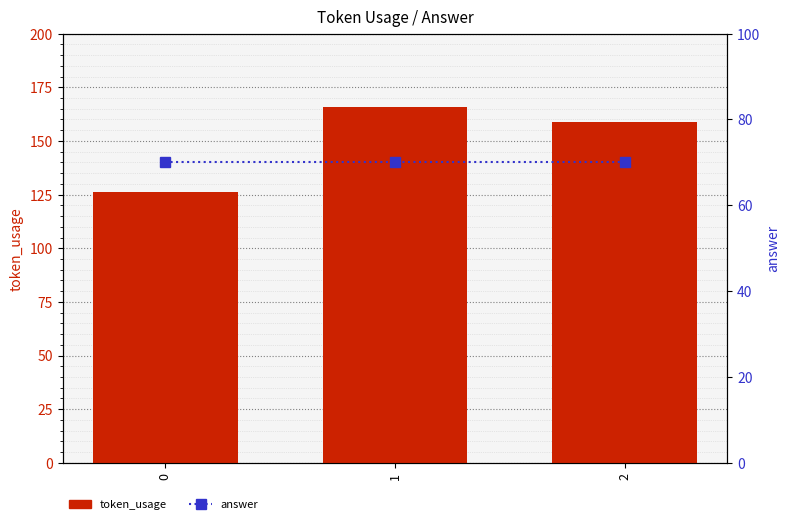

What is the difference between the second highest and minimum values in the token_usage series?

33